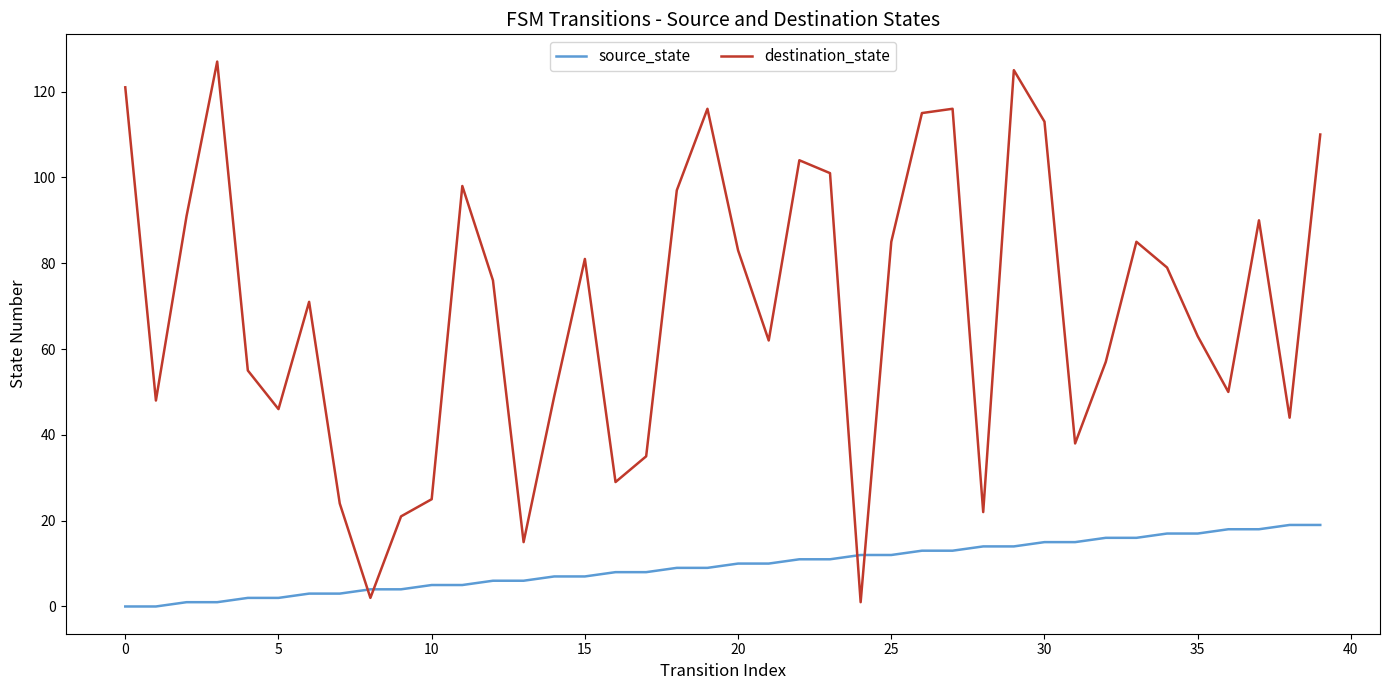

Rank the series by their average value, from highest to lowest.

destination_state, source_state